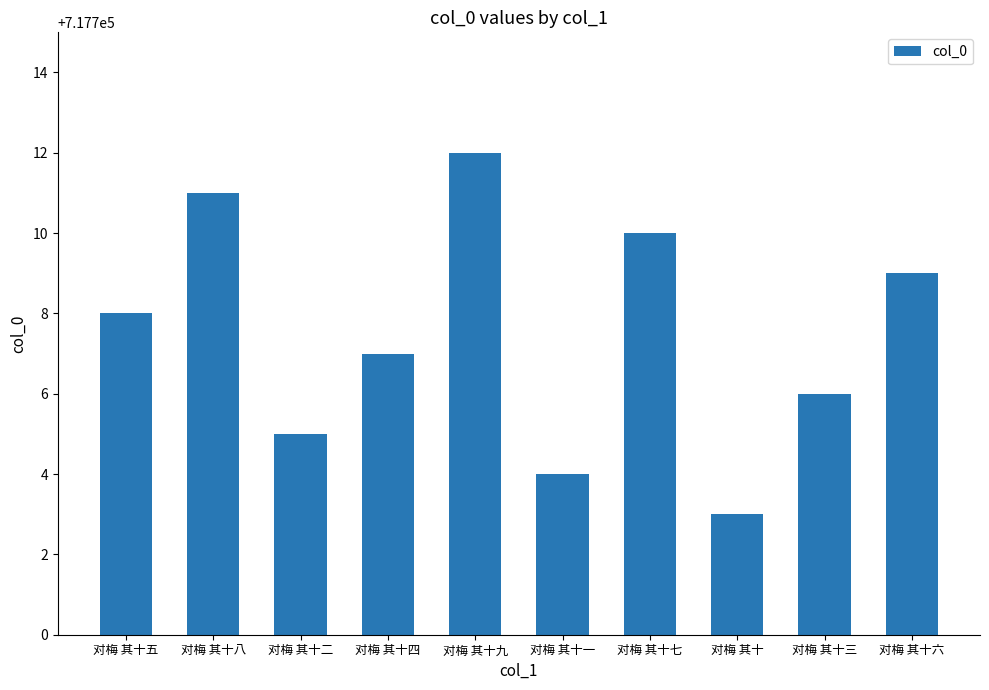

Are the bars grouped side by side (vs. stacked)?

No